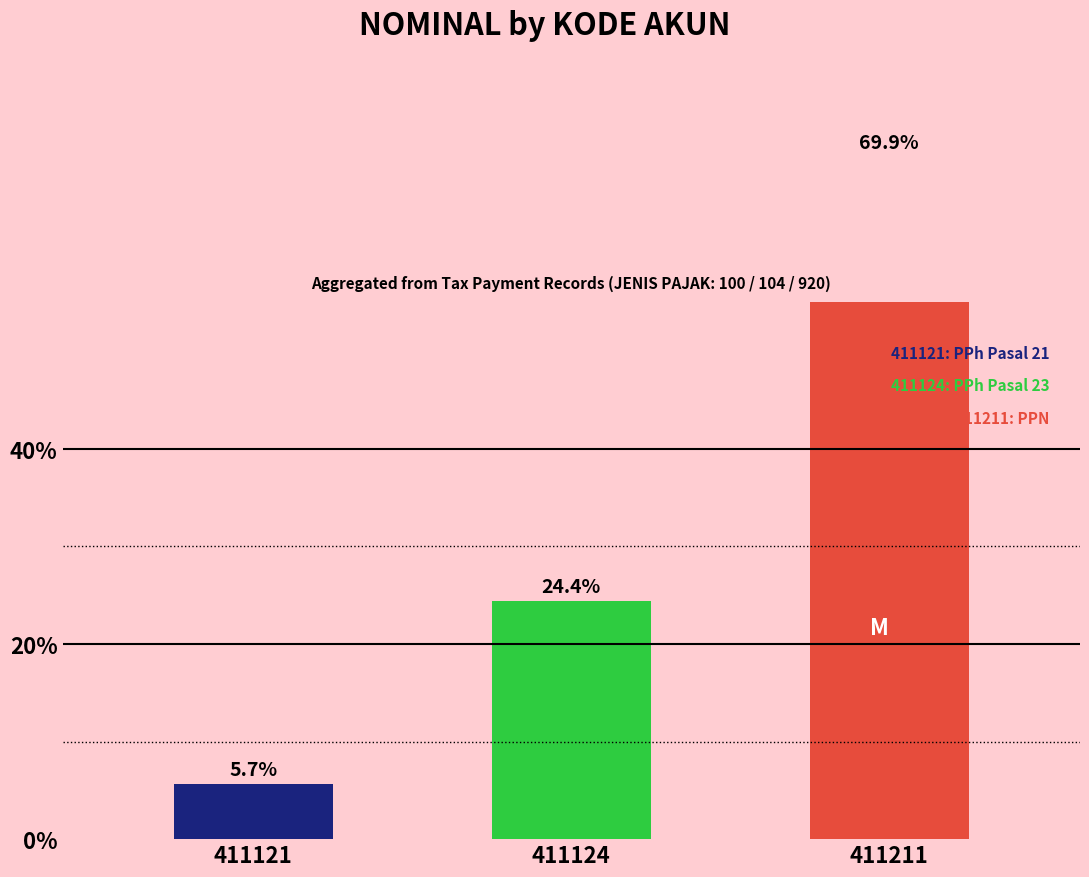

The value at 411121 is 5.7. True or false?

True